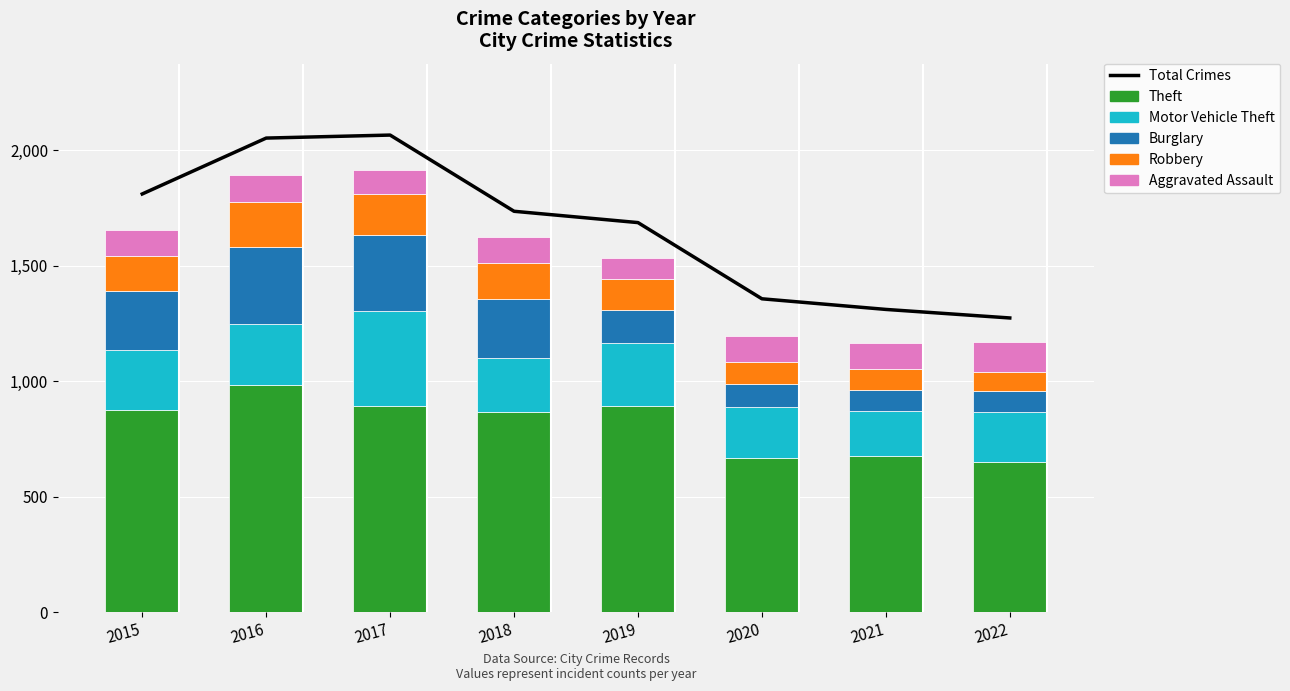

What is the value of the Total Crimes bar at the 2nd from the left?

2053